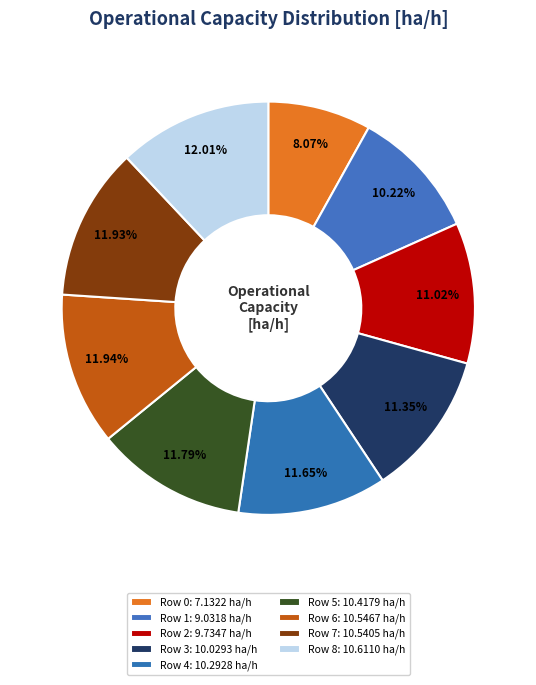

To the nearest percent, what percentage of the pie is Row 8?

12%